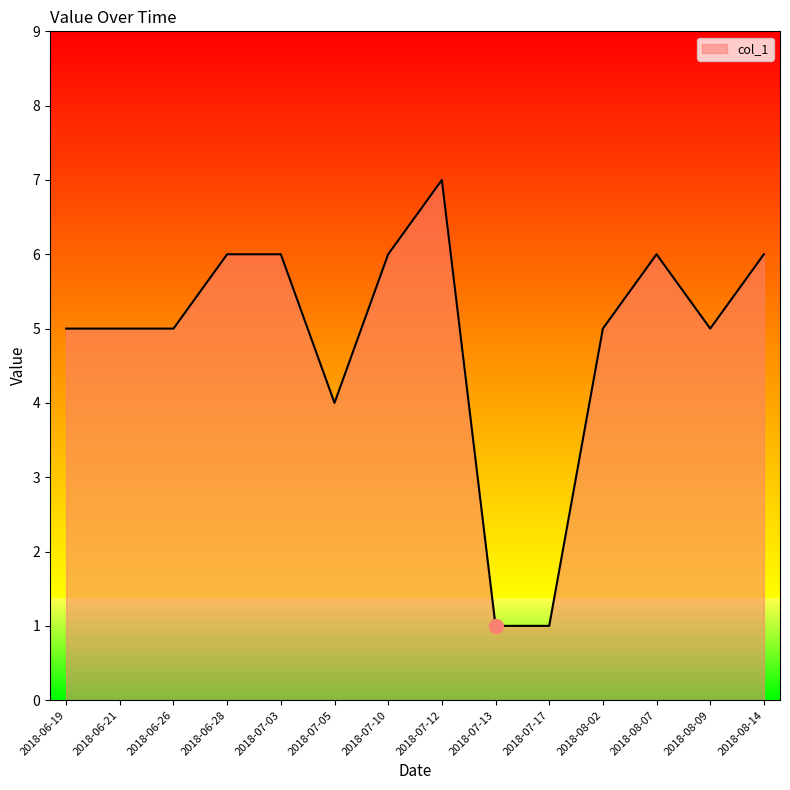

What position from the right is 2018-07-05?

9